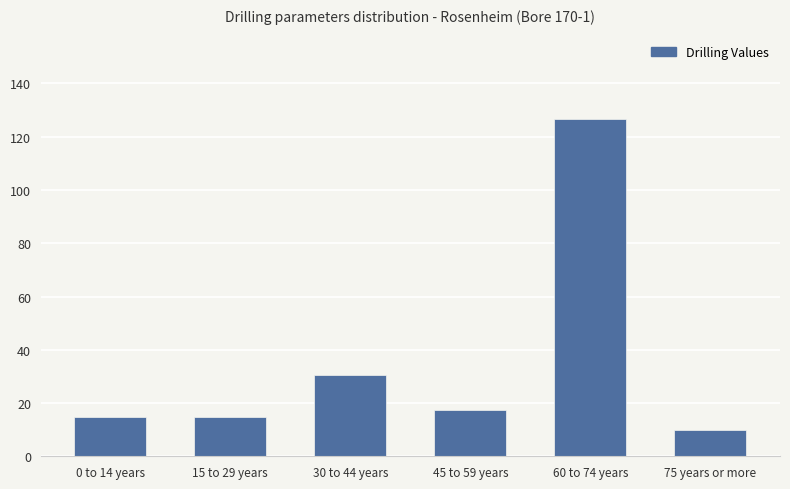

The chart shows a value of 30.7 at 30 to 44 years. True or false?

True